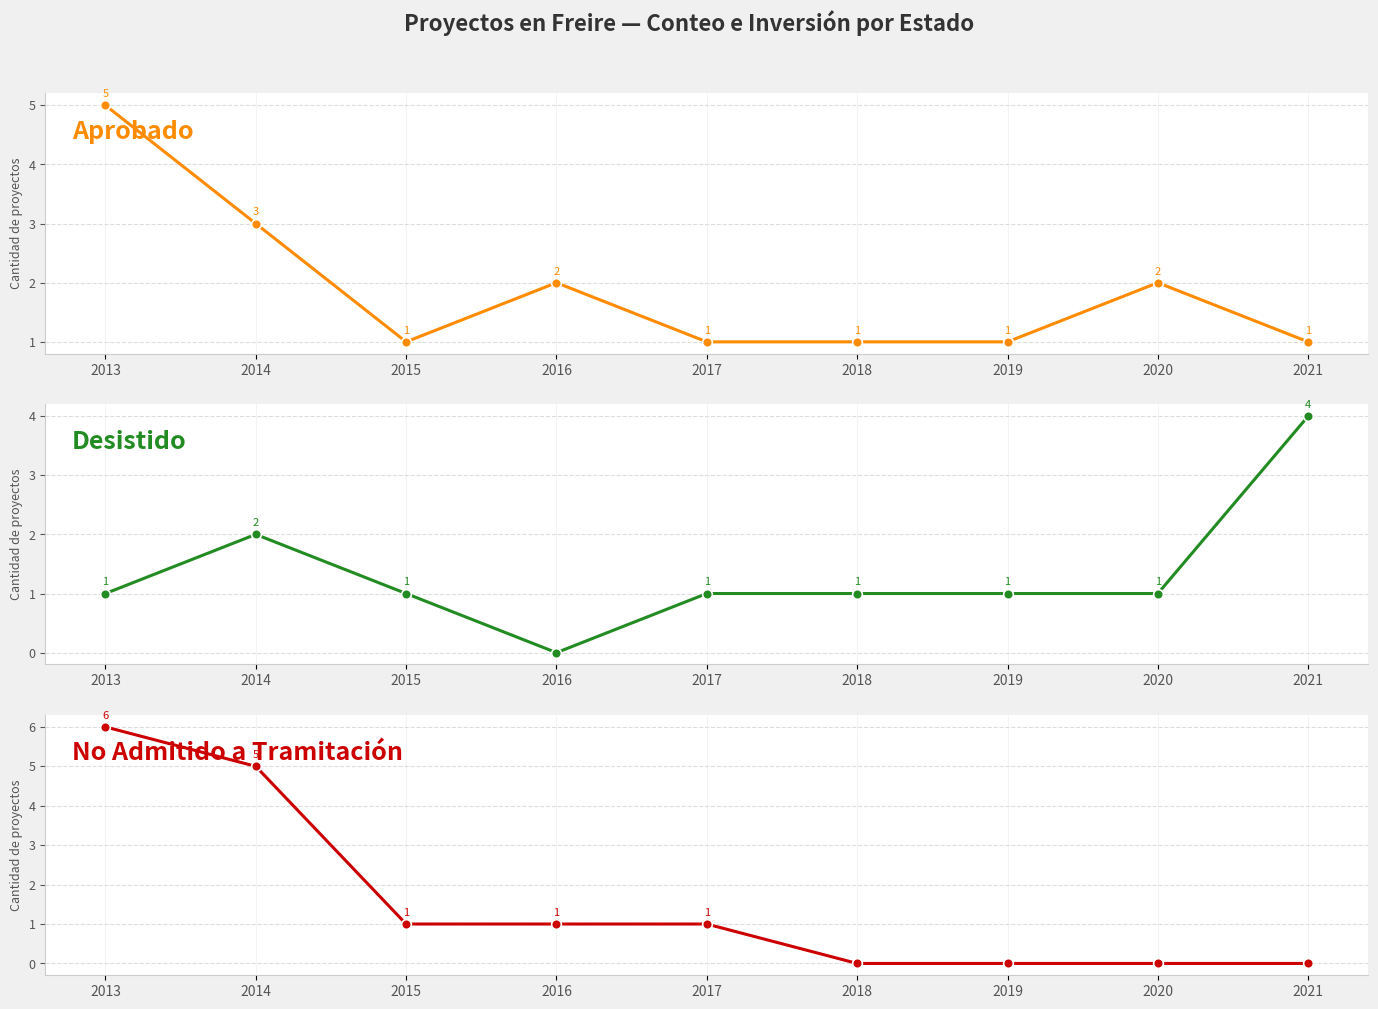

How many categories are shown in the chart?

9